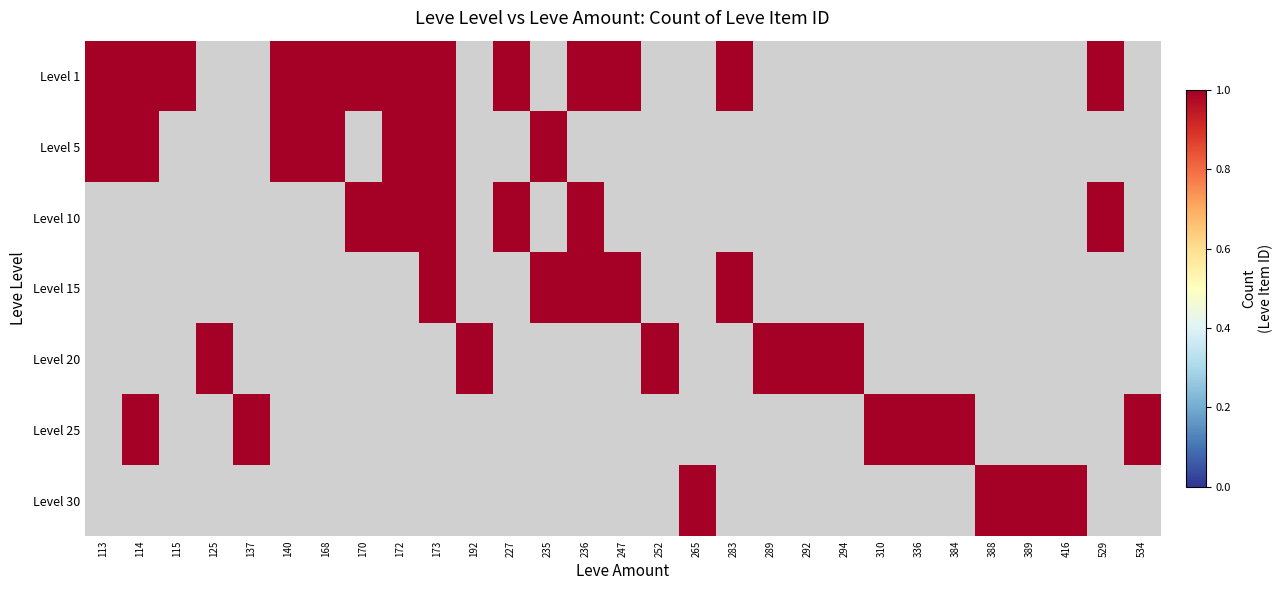

Is it true that 10 equals 0 at 247?

False